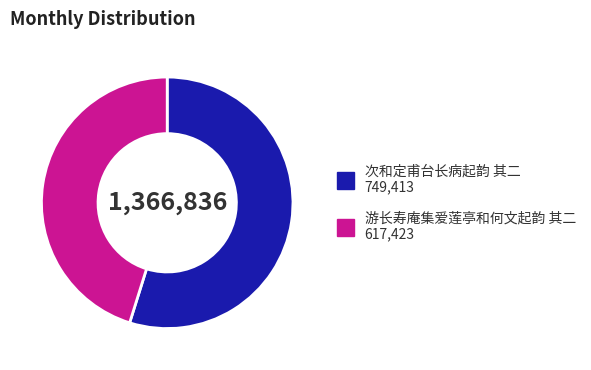

Rank the categories by value from highest to lowest.

次和定甫台长病起韵 其二, 游长寿庵集爱莲亭和何文起韵 其二